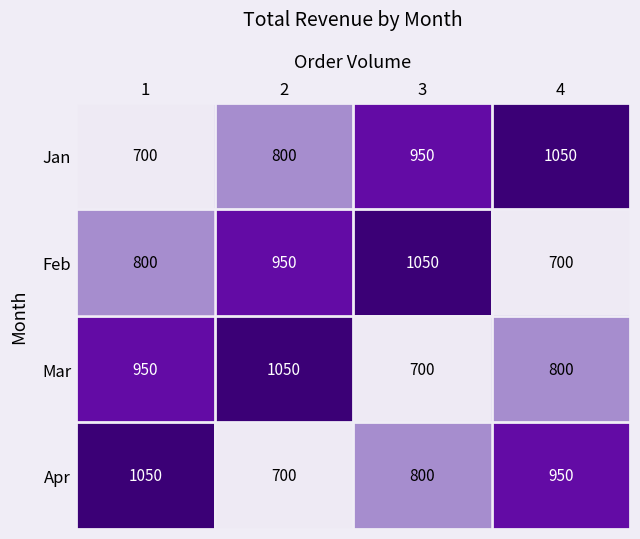

At how many categories does at least one series exceed 842?

4